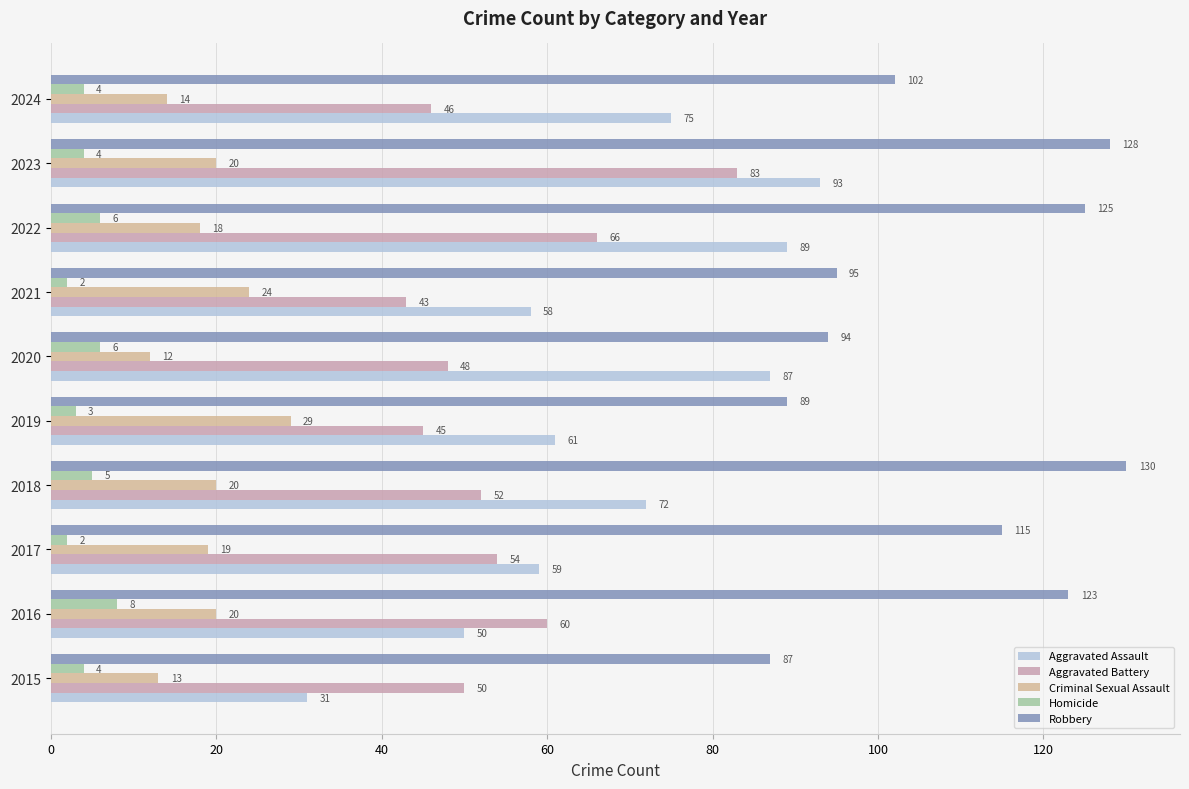

How many series are shown in this chart?

5